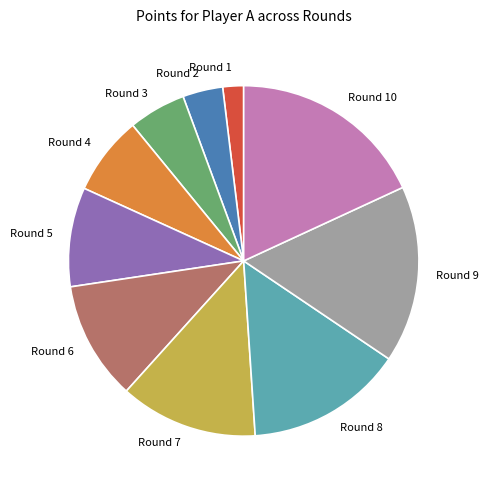

Does Round 10 represent more than half of the total?

No